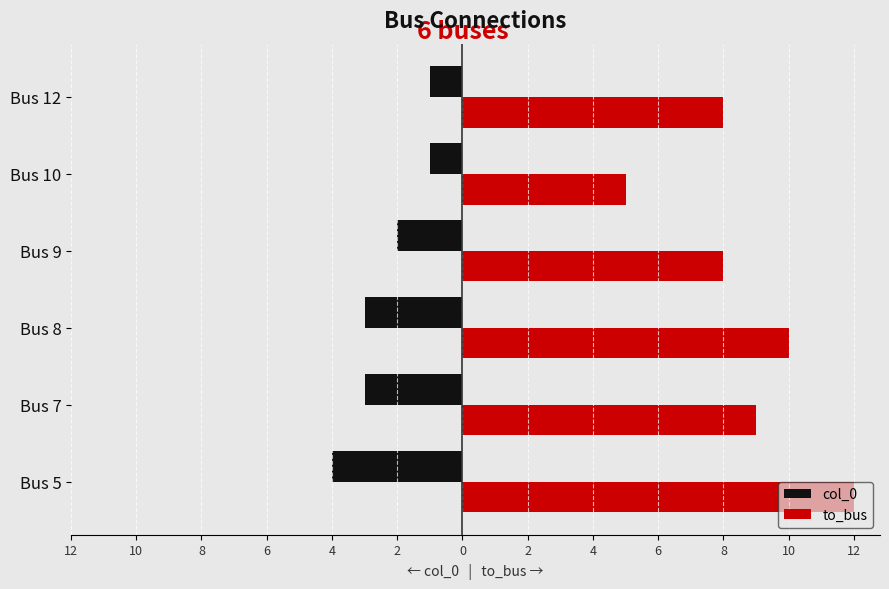

What are all the series names shown in the legend?

col_0, to_bus